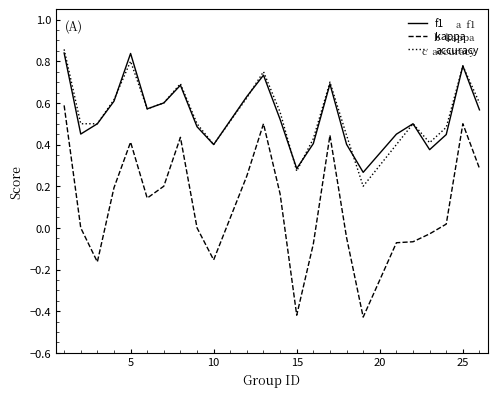

Rank the series by their maximum value, from lowest to highest.

kappa, f1, accuracy